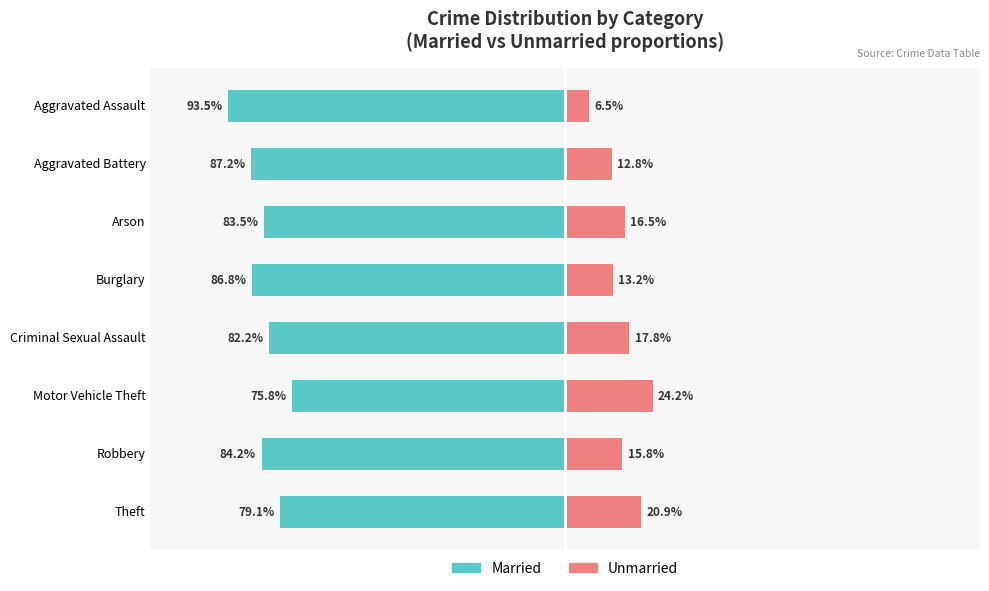

At how many categories does at least one series exceed -48?

8